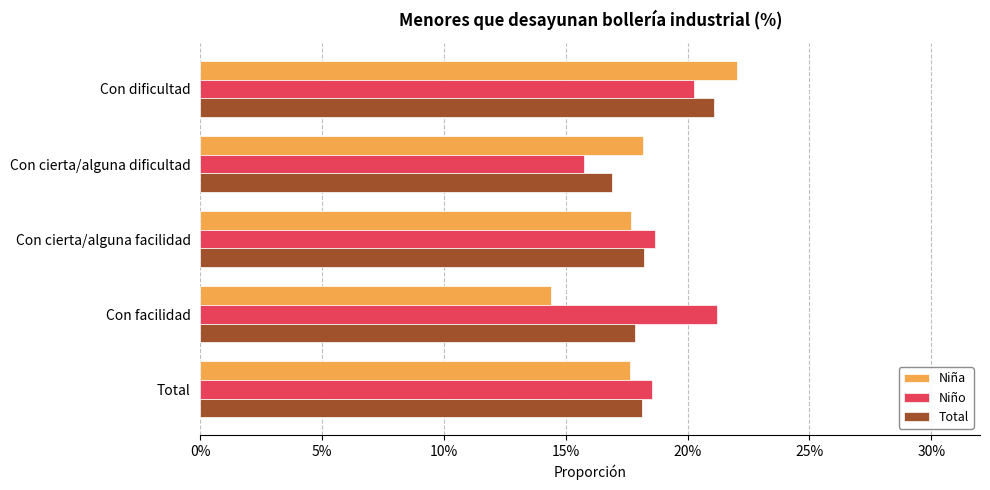

What position from the left is Con cierta/alguna dificultad?

2